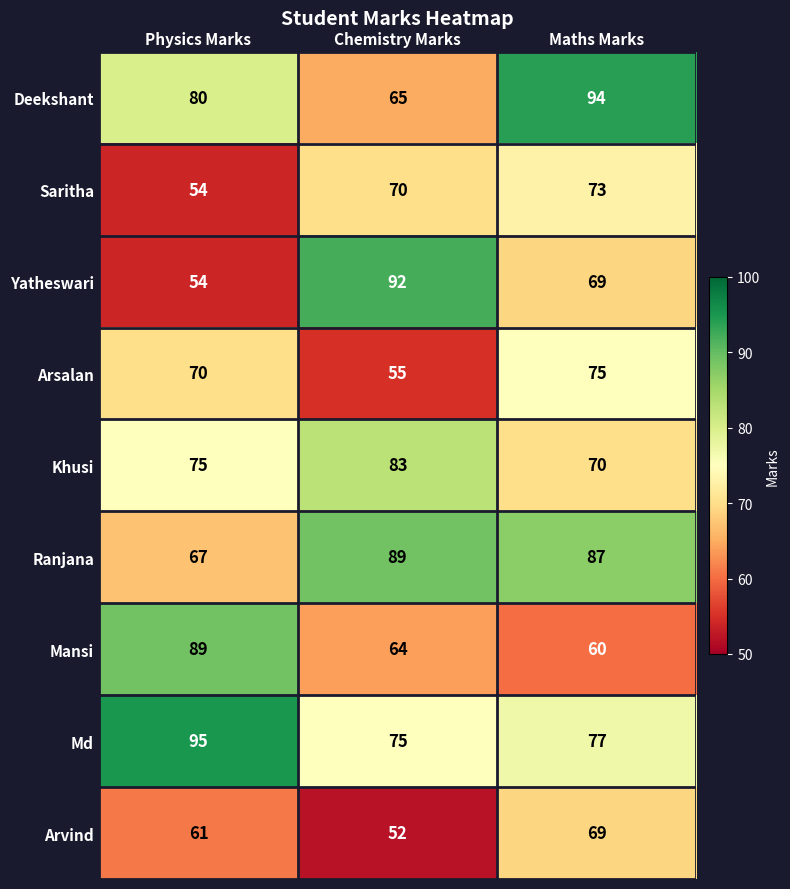

Which series has the largest range (max minus min)?

Yatheswari